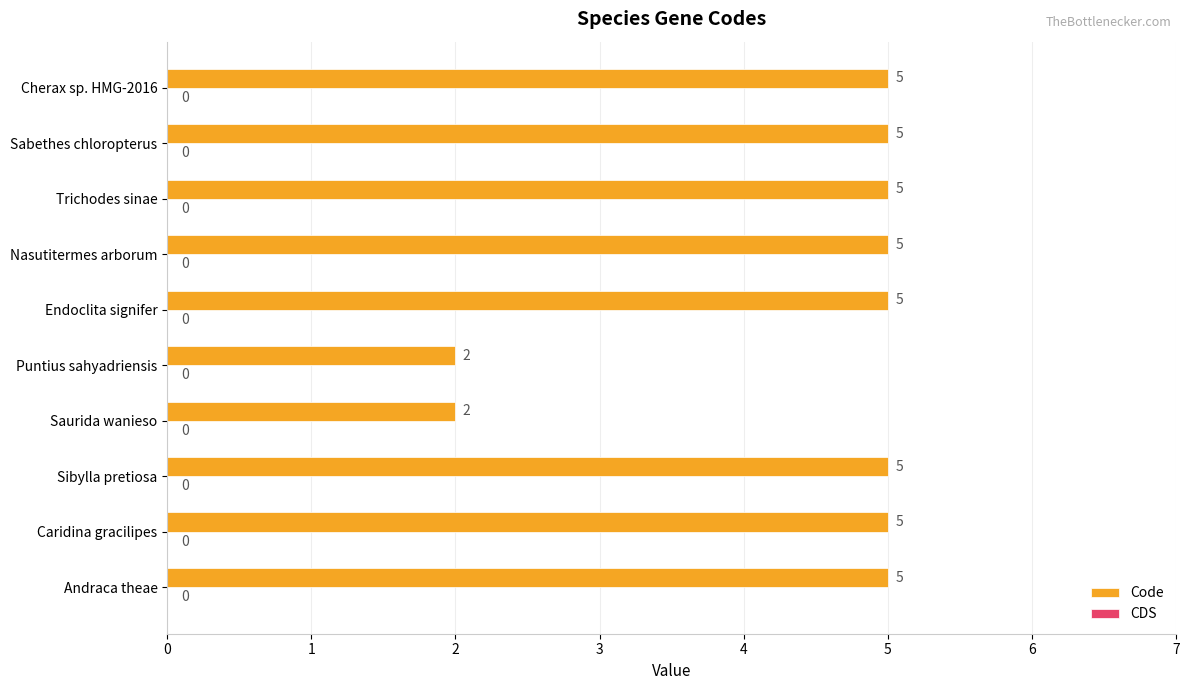

What is the greatest value displayed?

5